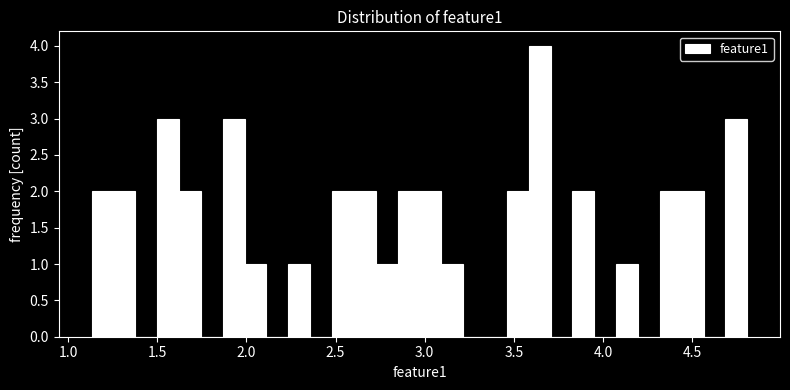

Around what value on the x-axis is the tallest bar? Give the approximate position of its centre, as read against the axis.

3.65